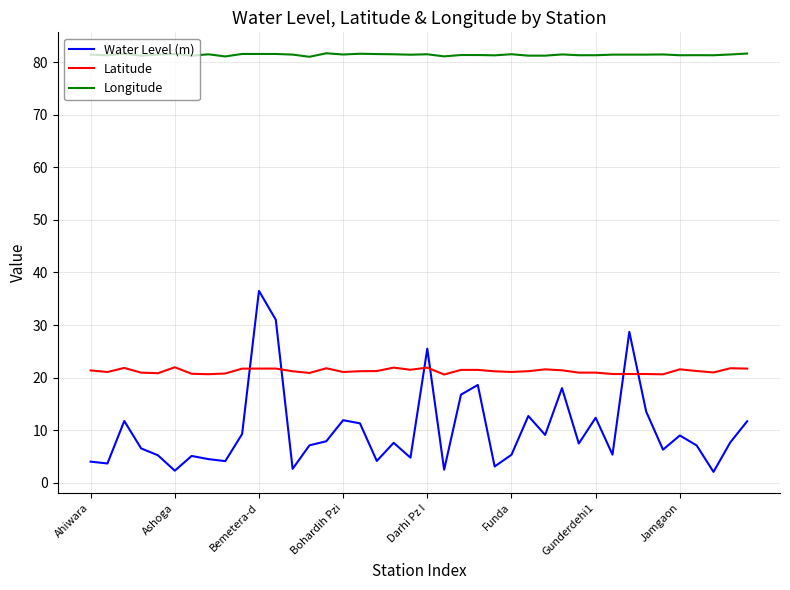

At how many categories does at least one series exceed 38?

40